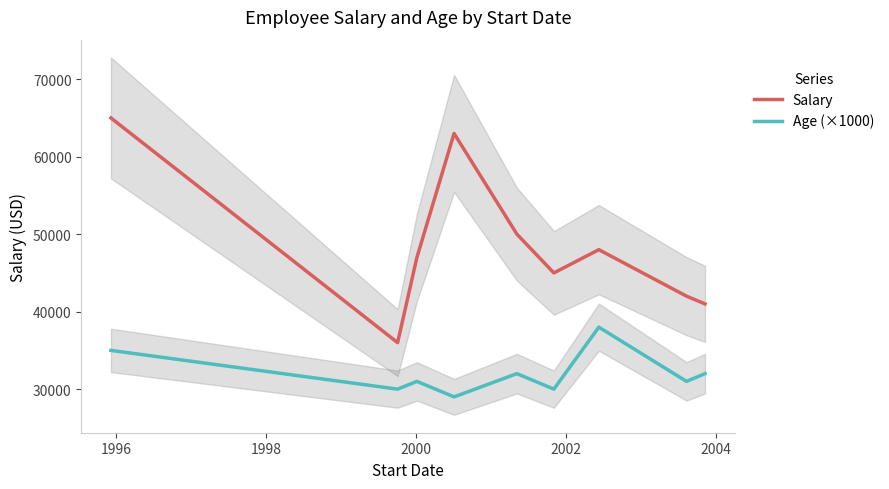

True or false: Salary and Age (×1000) cross at least once.

False